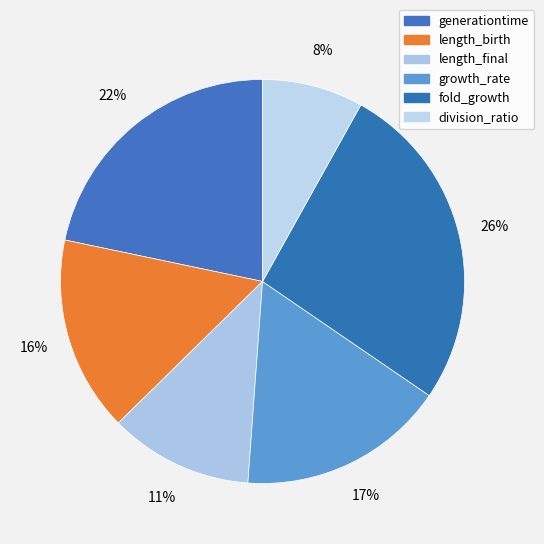

Is there a majority slice in this chart?

No